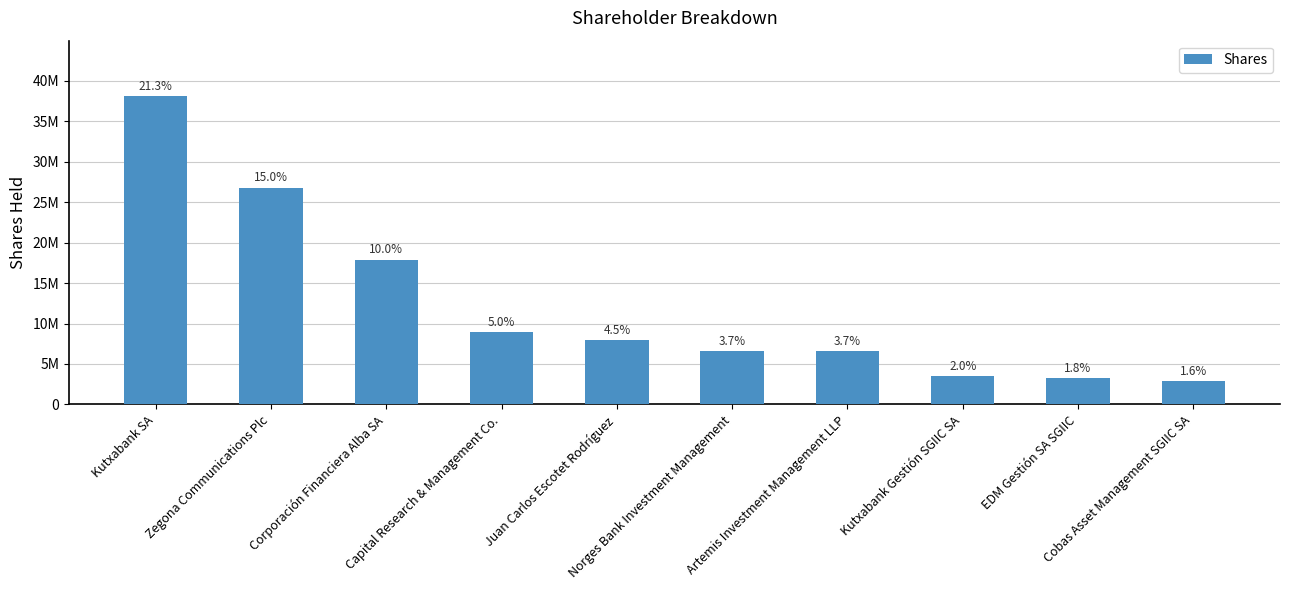

Are the bars grouped side by side (vs. stacked)?

No